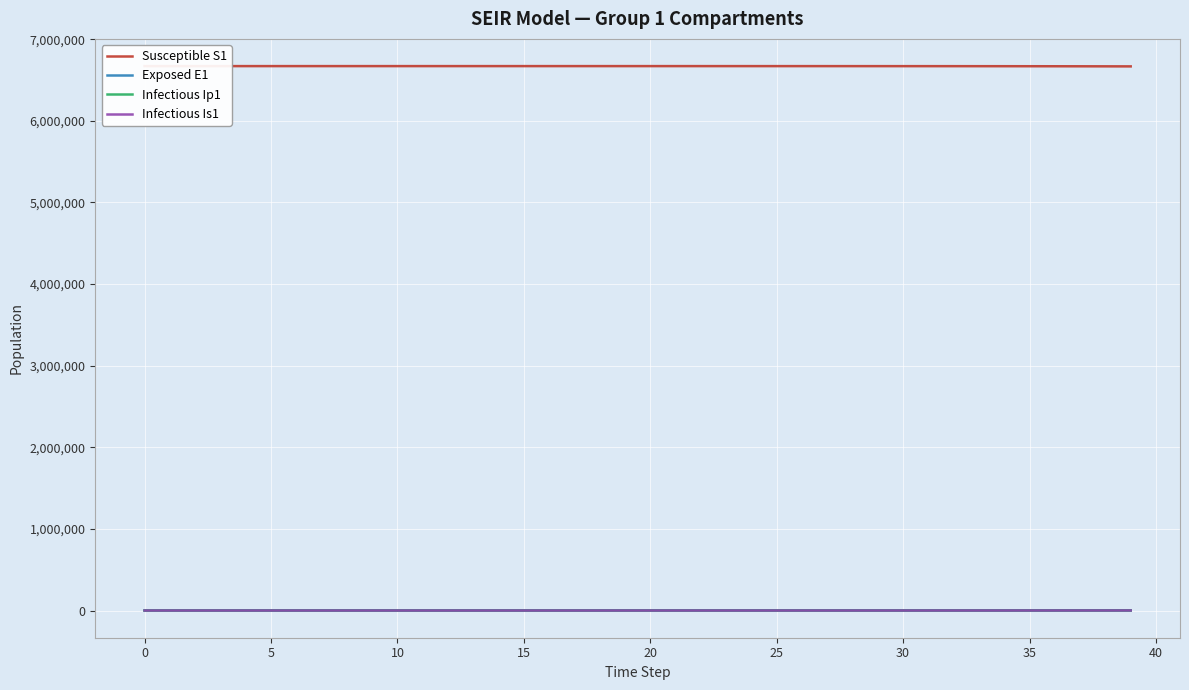

What is the total value across all series at 34?

6670675.0